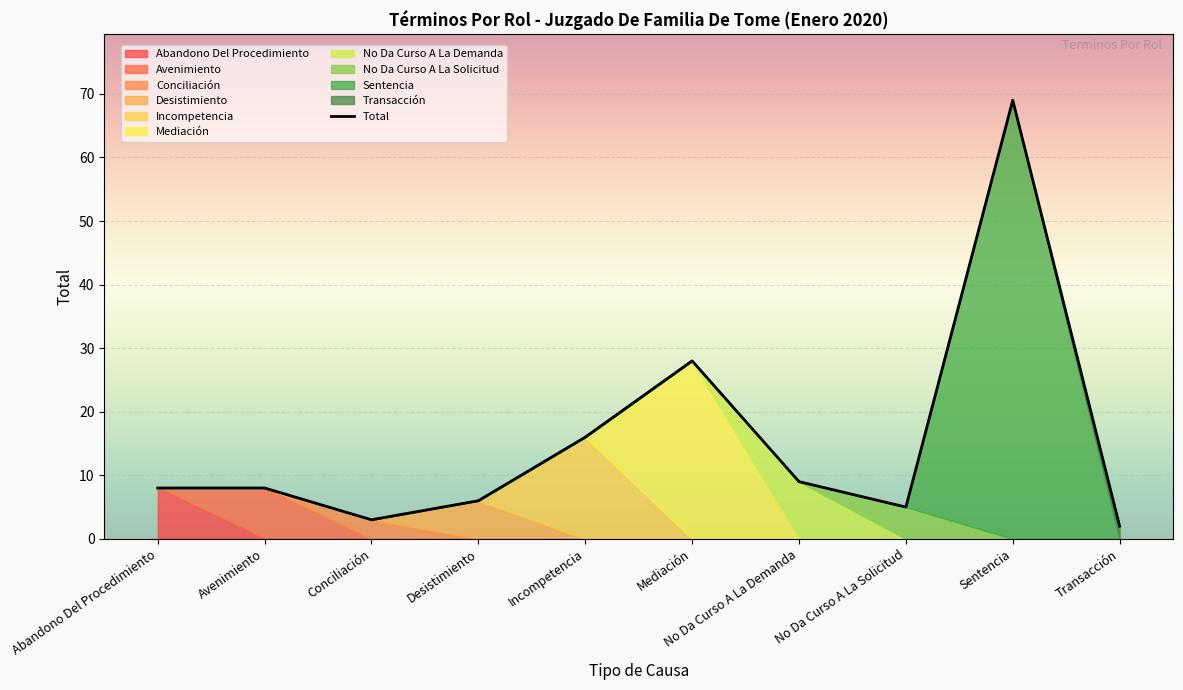

What is the difference between the maximum and second lowest values?

66